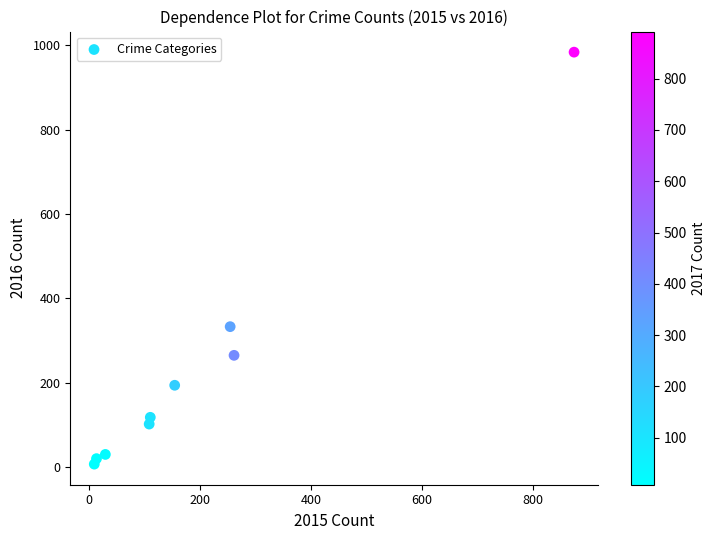

What is the range of X values (max minus min)?

865